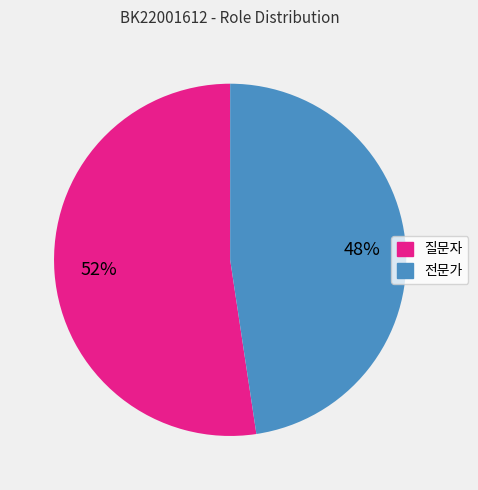

True or false: 질문자 accounts for 42% of the total.

False